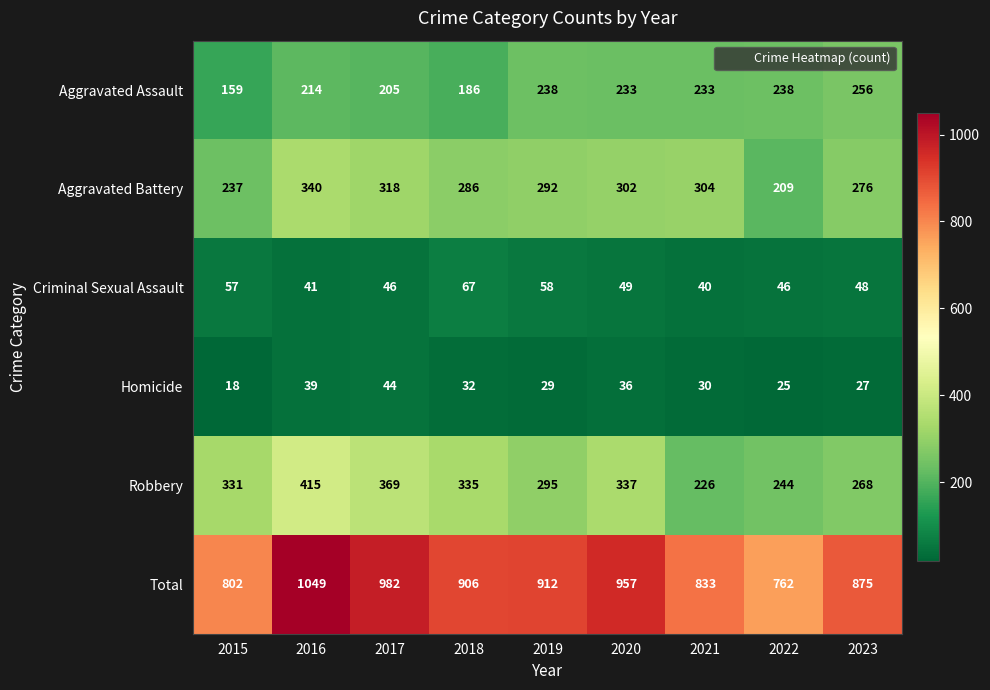

What is the approximate value of Criminal Sexual Assault at 2016, to the nearest 5?

40